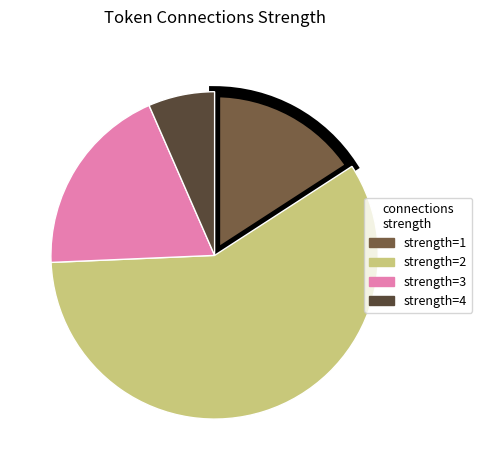

Does any single category account for the majority?

Yes